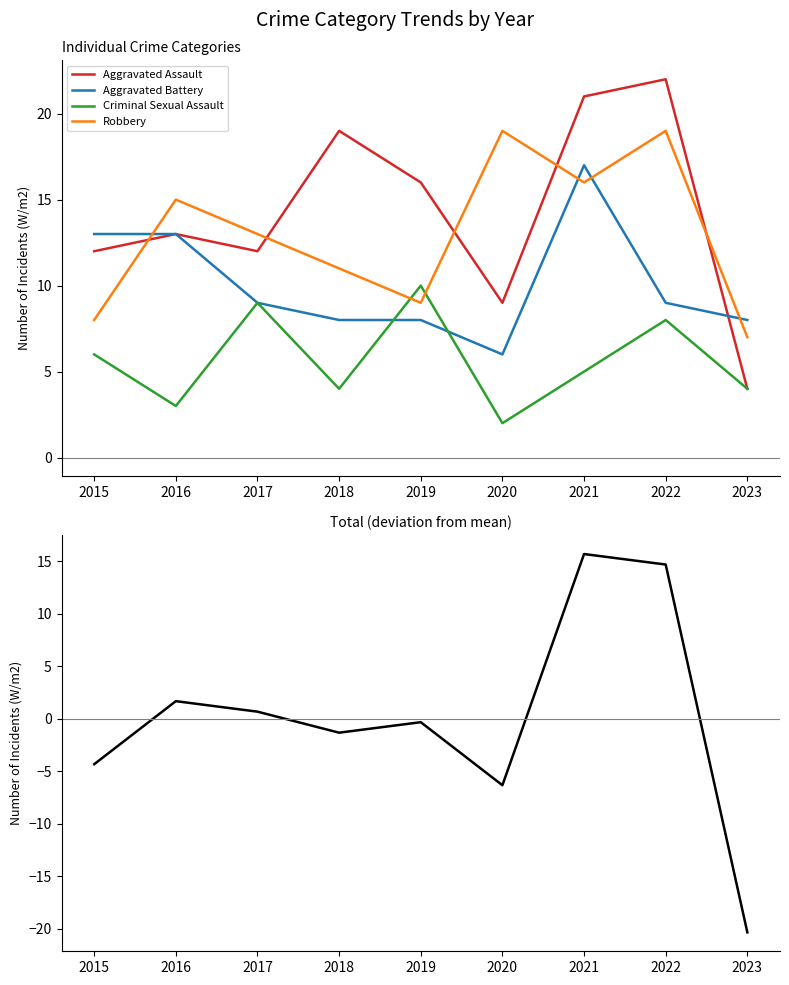

True or false: Aggravated Assault and Criminal Sexual Assault cross at least once.

False